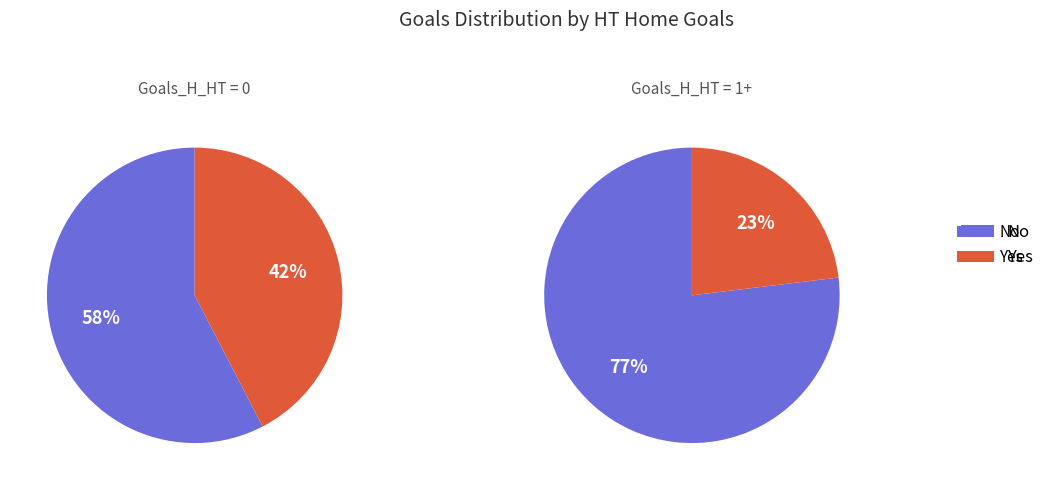

What is the smallest slice in the pie chart?

1+ Goals HT (Home)